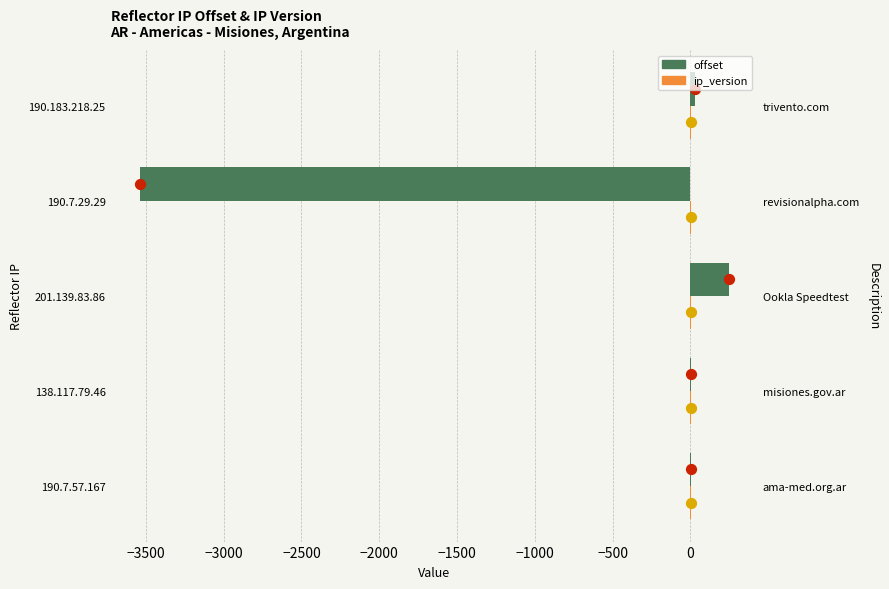

Which series has the widest spread of Y values?

offset